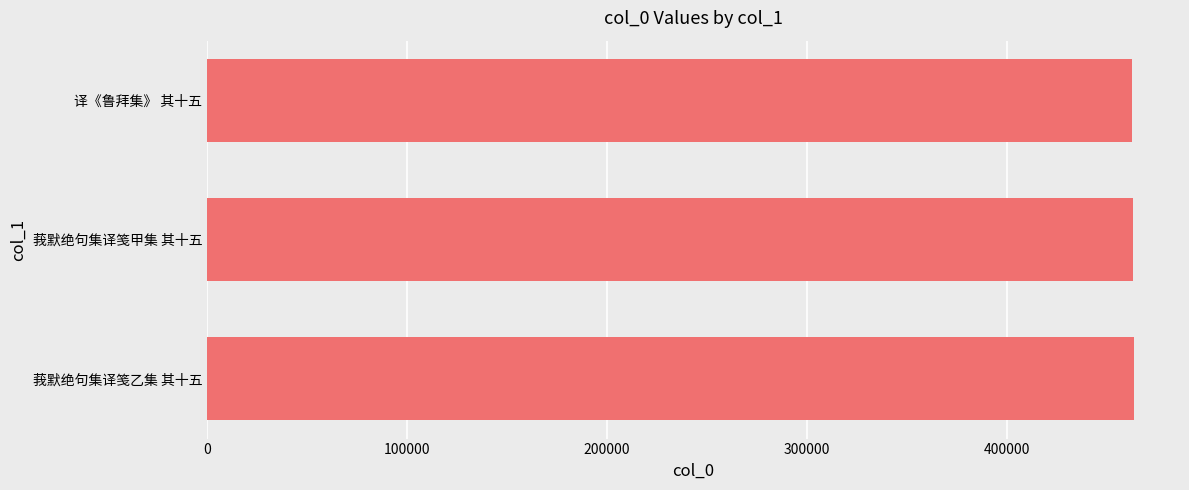

What value does the data have at 莪默绝句集译笺甲集 其十五?

463201